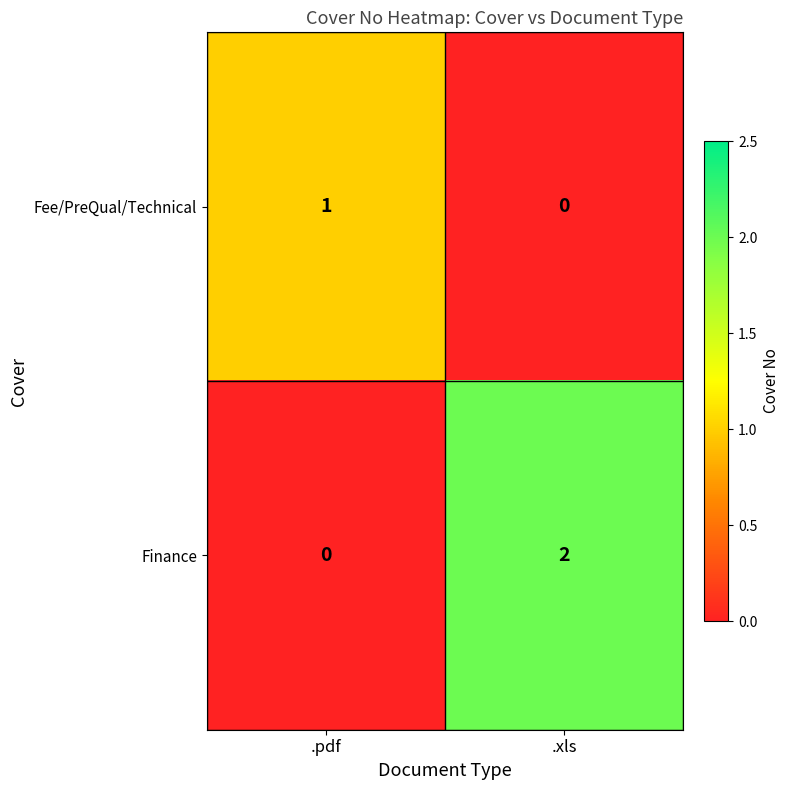

List the series in order of their overall mean, highest first.

Finance, Fee/PreQual/Technical